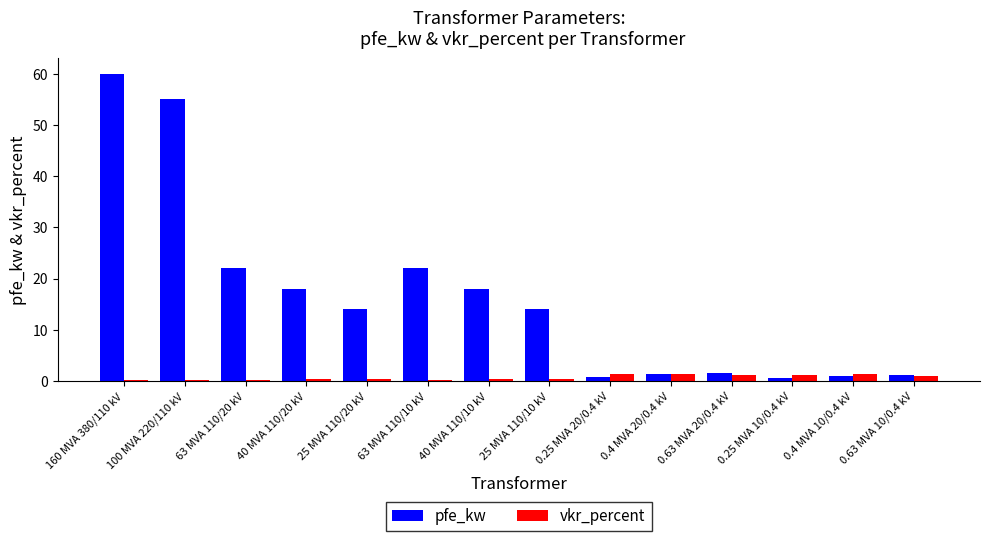

Which label corresponds to the largest value in the chart?

160 MVA 380/110 kV